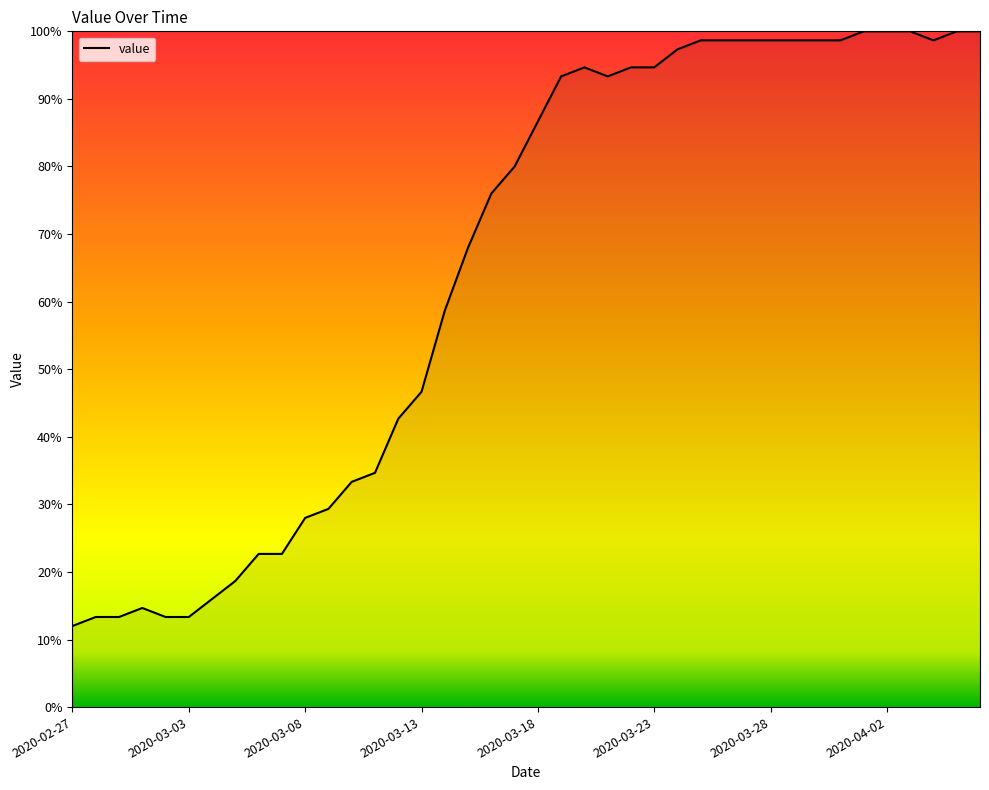

What is the greatest value displayed?

100.0